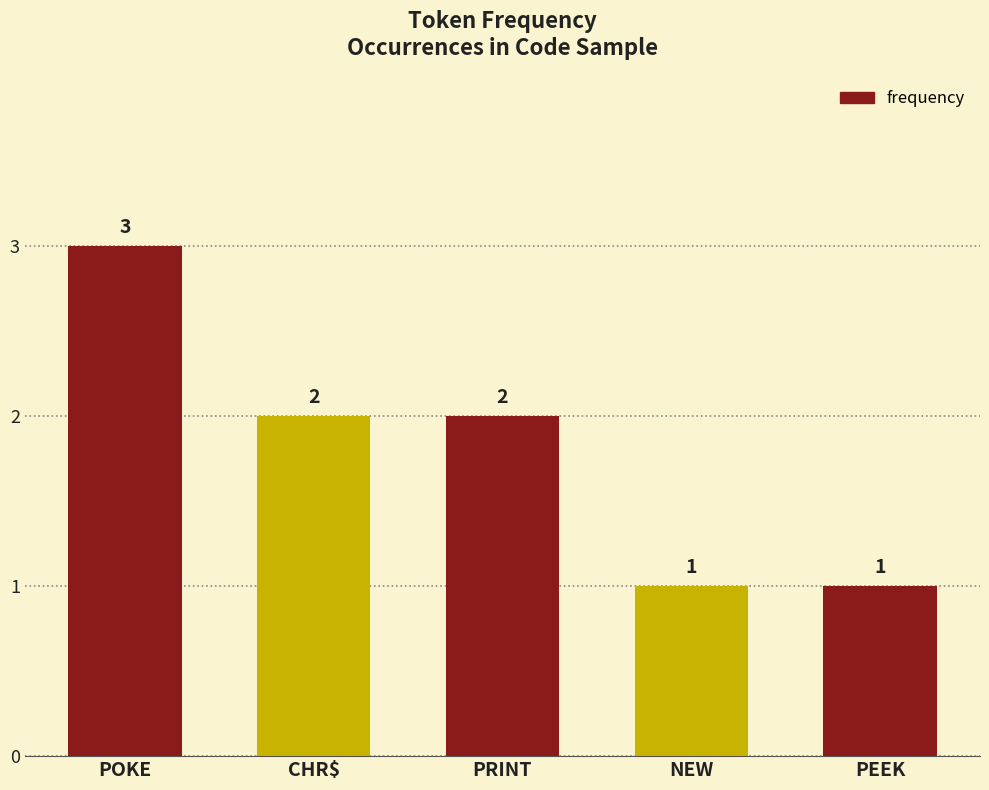

Reading left to right, list all the values displayed in this chart.

POKE=3	CHR$=2	PRINT=2	NEW=1	PEEK=1